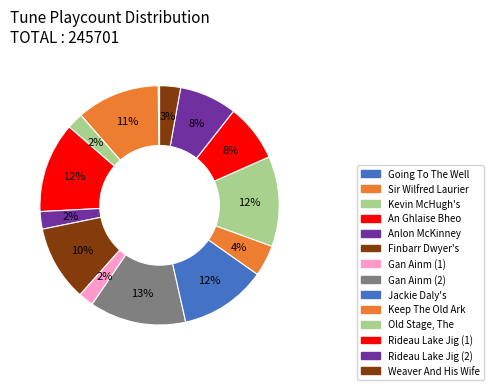

What percentage is the Old Stage, The slice, to the nearest percent?

12%